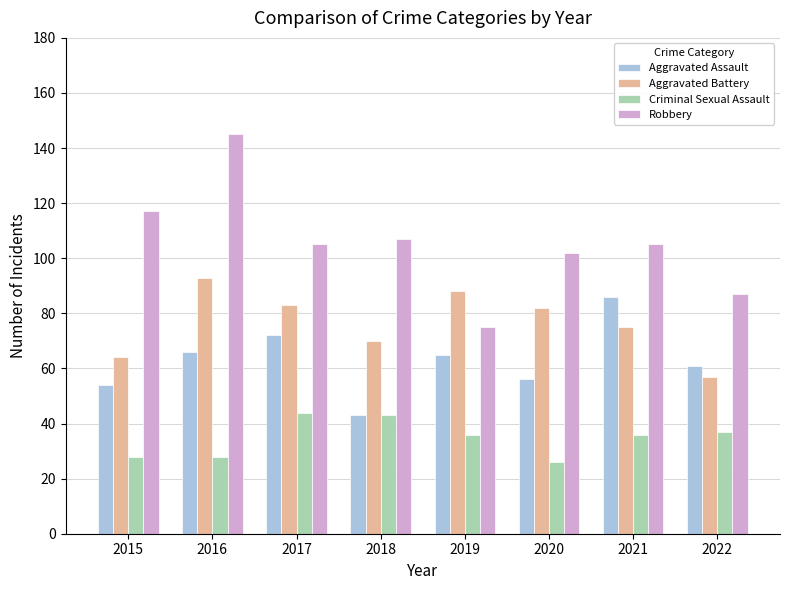

Which category has the highest value across all series?

2016